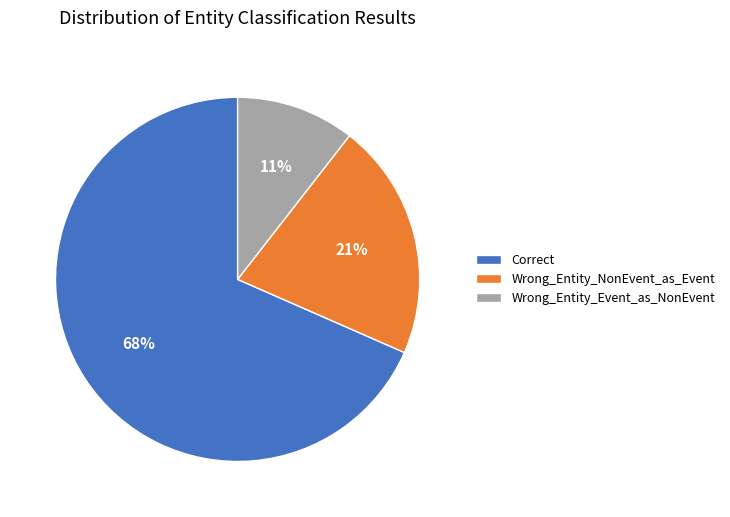

Is the sum of Wrong_Entity_Event_as_NonEvent and Correct greater than half?

Yes